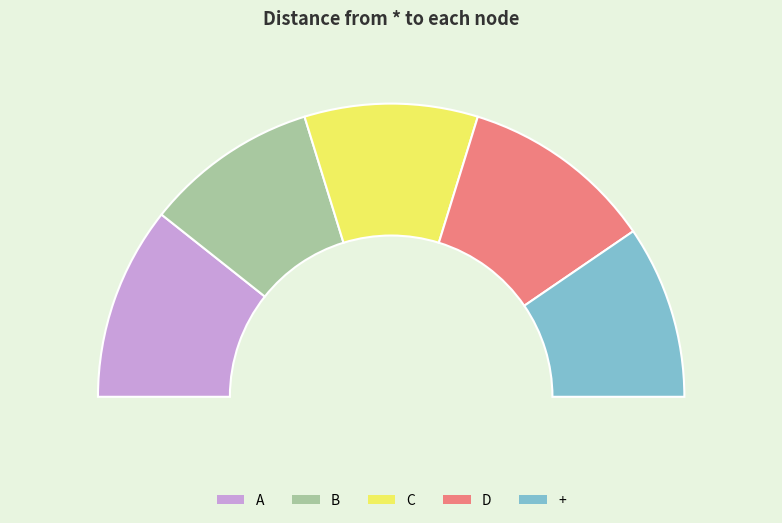

Is it true that A is 21% of the pie?

True